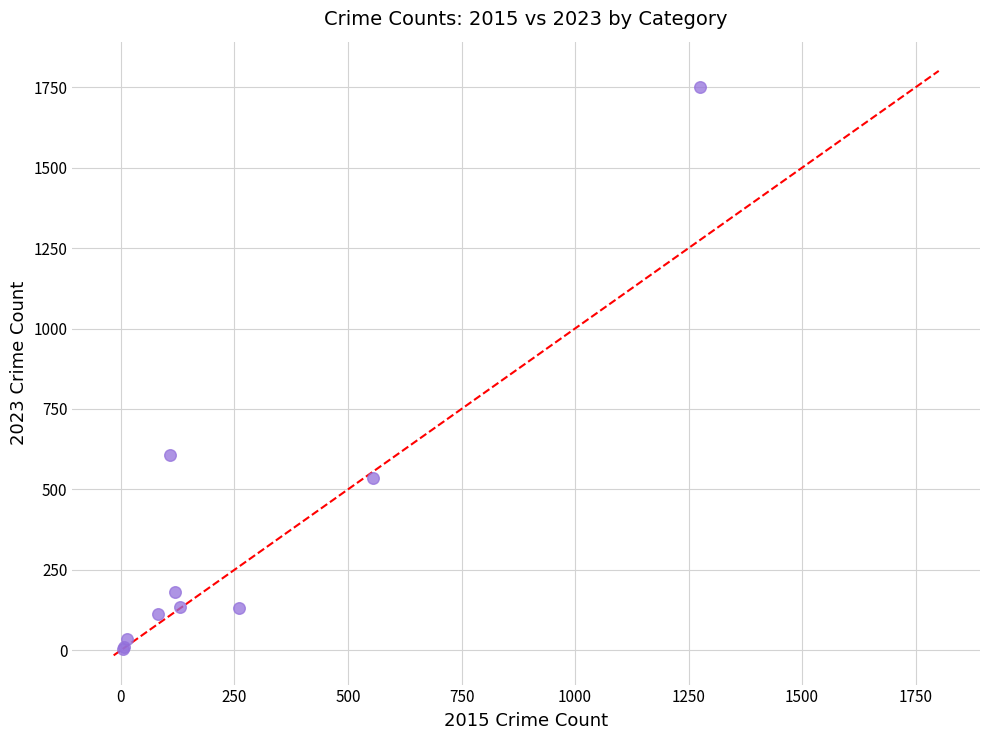

What Y value in the scatter plot is closest to 878?

607